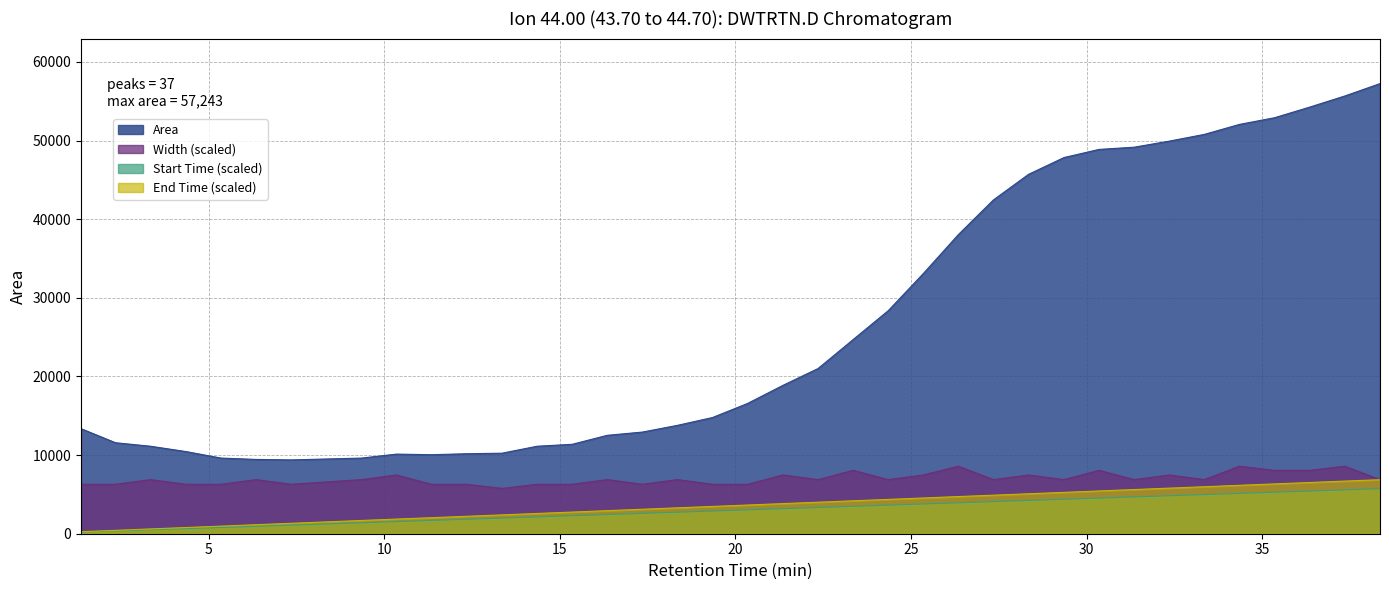

Which series has the largest total across all categories?

Area